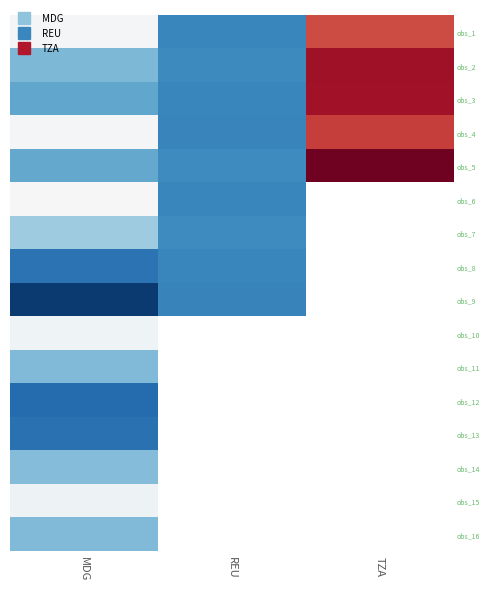

The obs_13 series shows -37.2 at MDG. True or false?

False